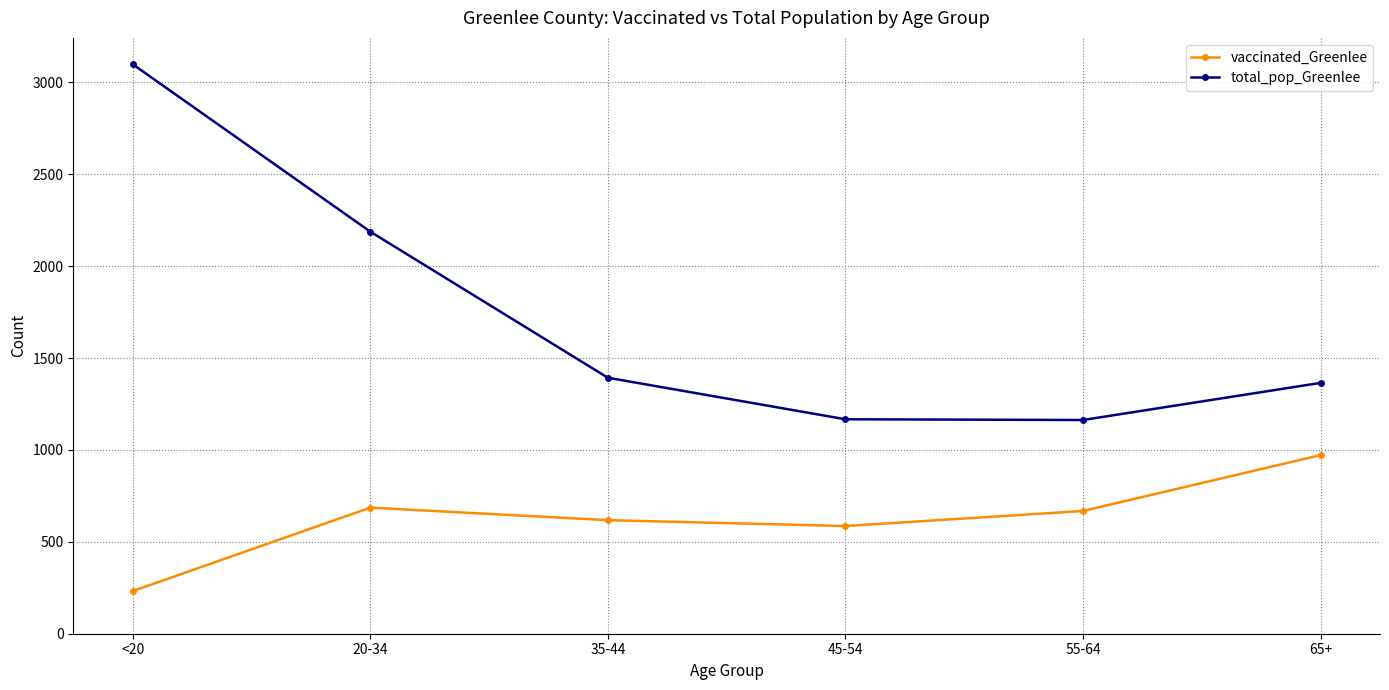

Where is total_pop_Greenlee nearest to the value 2131?

20-34